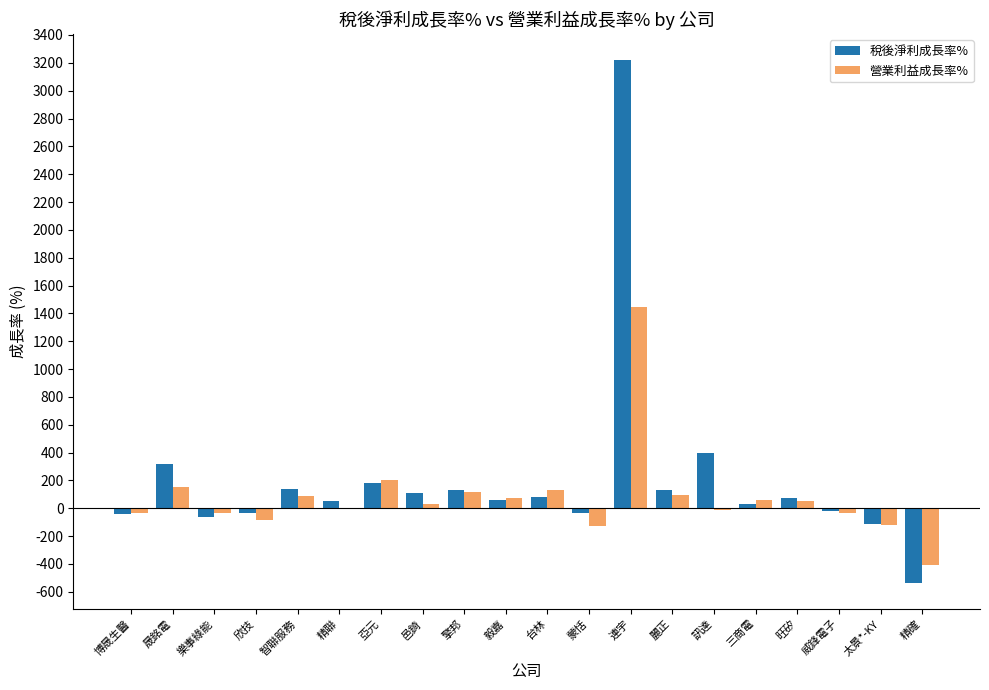

Count the number of categories in the chart.

20